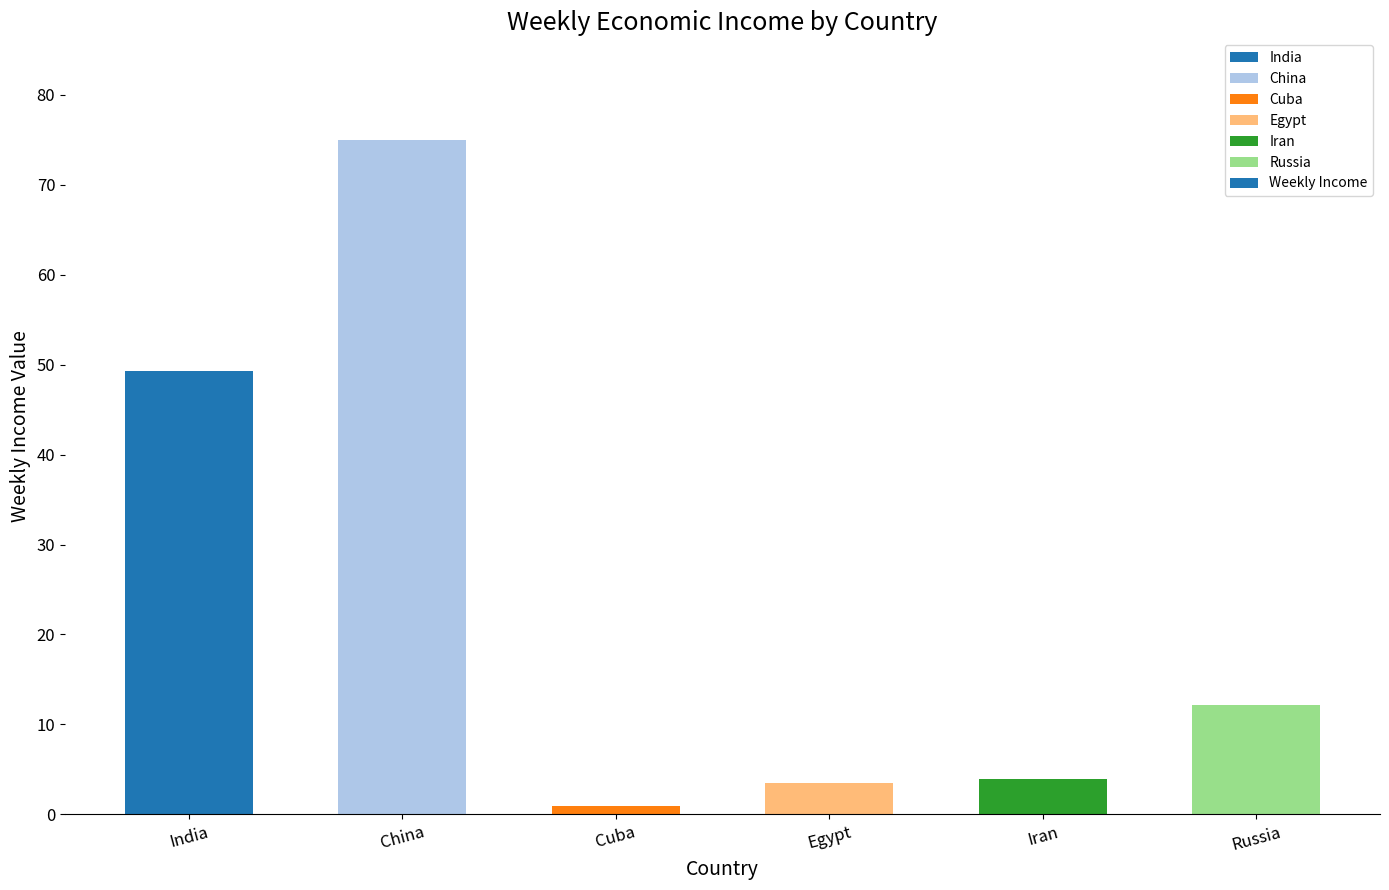

What is the maximum value shown in the chart?

75.0